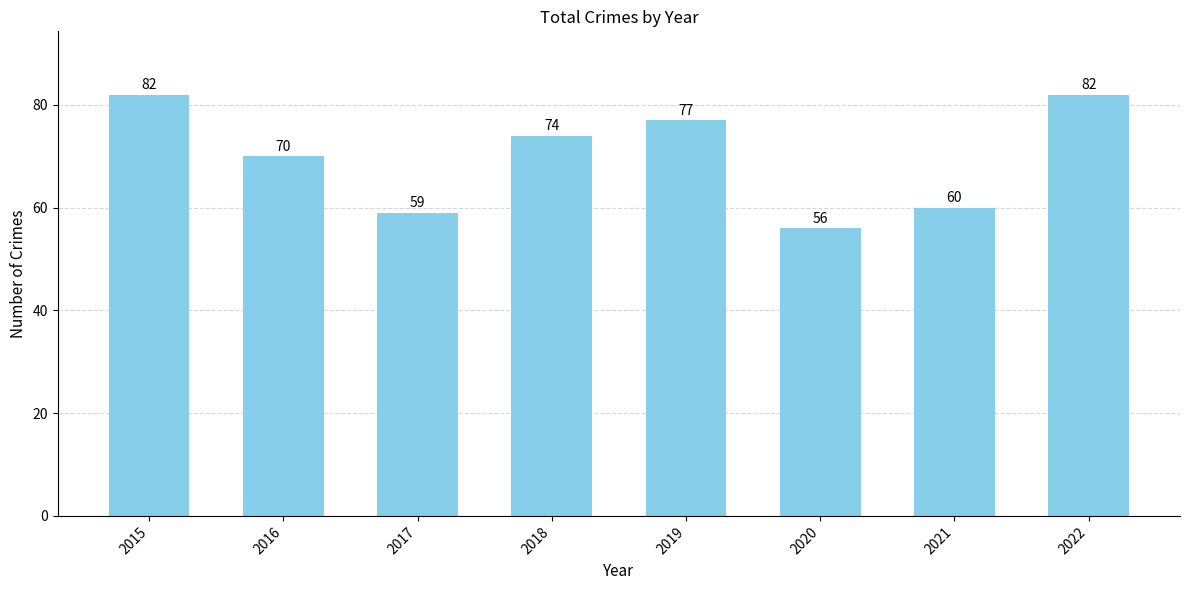

What is the ratio of the value at 2022 to the value at 2020?

1.5